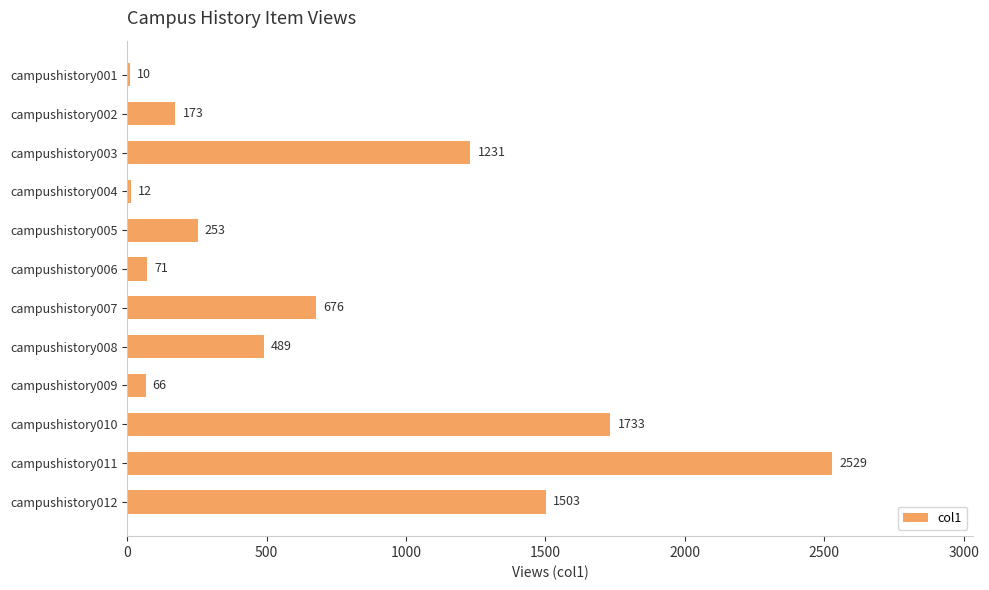

Reading bottom to top, extract all data points from this chart.

1503	2529	1733	66	489	676	71	253	12	1231	173	10